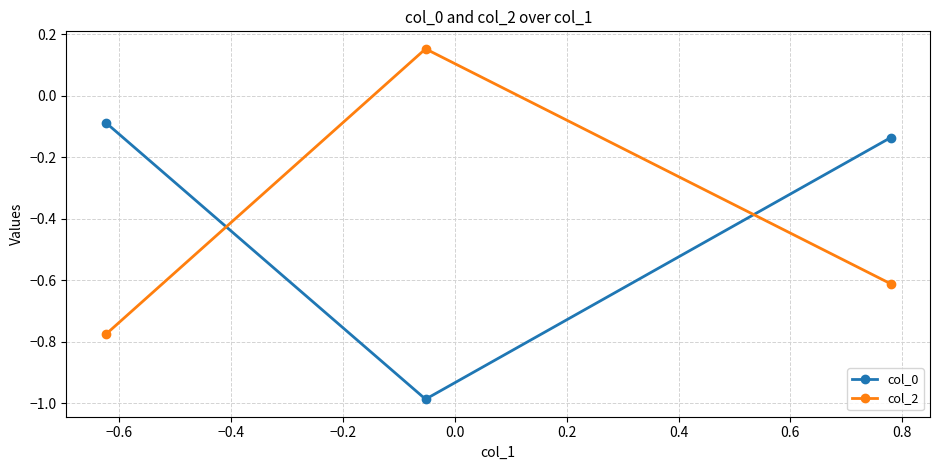

What is the difference between the maximum and minimum values in the col_0 series?

0.9